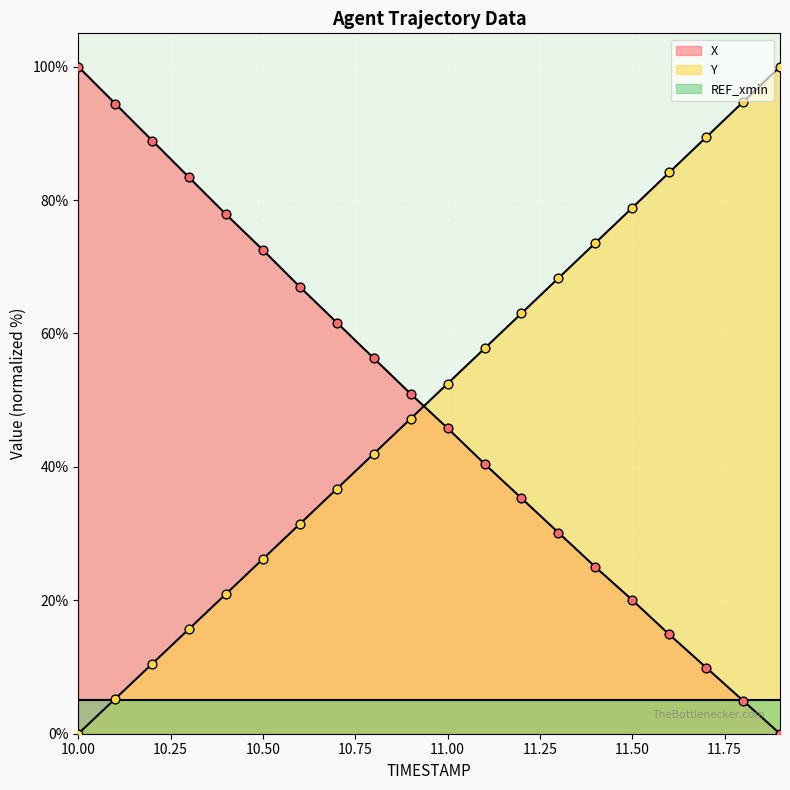

Which series has the widest spread of Y values?

X